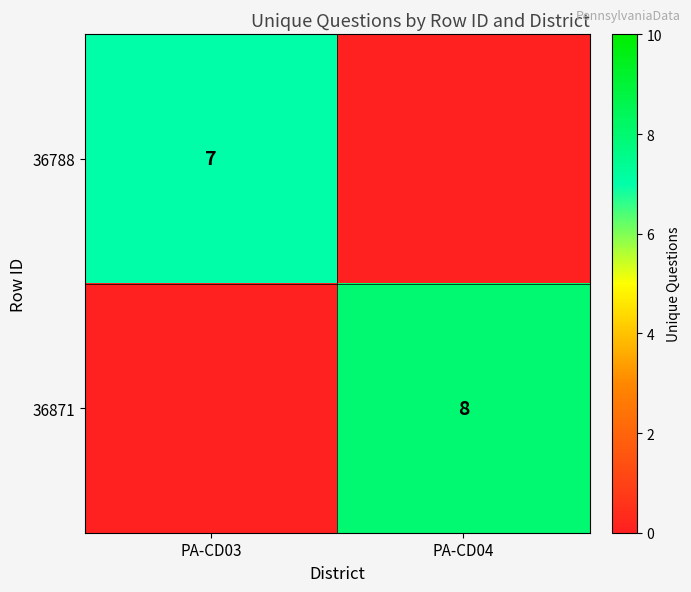

True or false: 36788 has a value of 7 at PA-CD03.

True